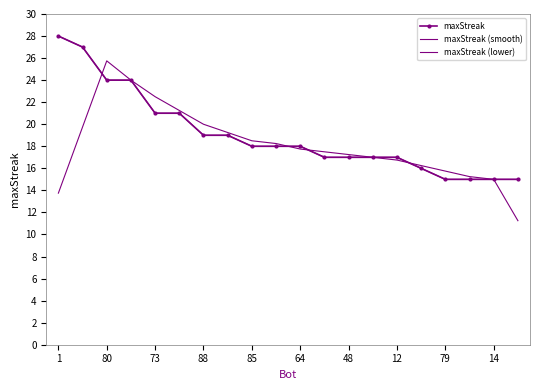

What is the difference between the second highest and second lowest values in the maxStreak (lower) series?

12.0